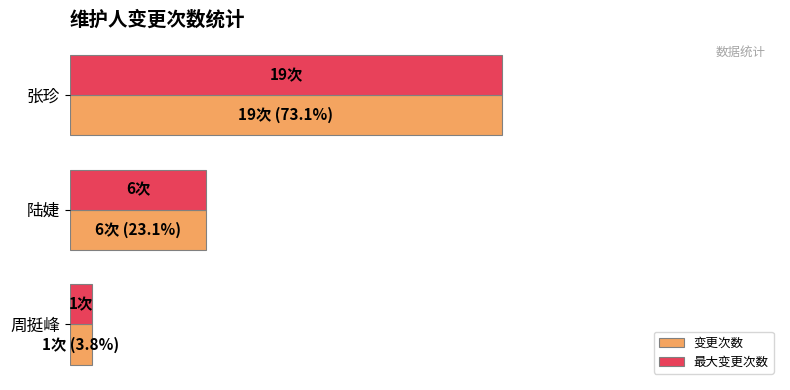

What are all the series names shown in the legend?

变更次数, 最大变更次数